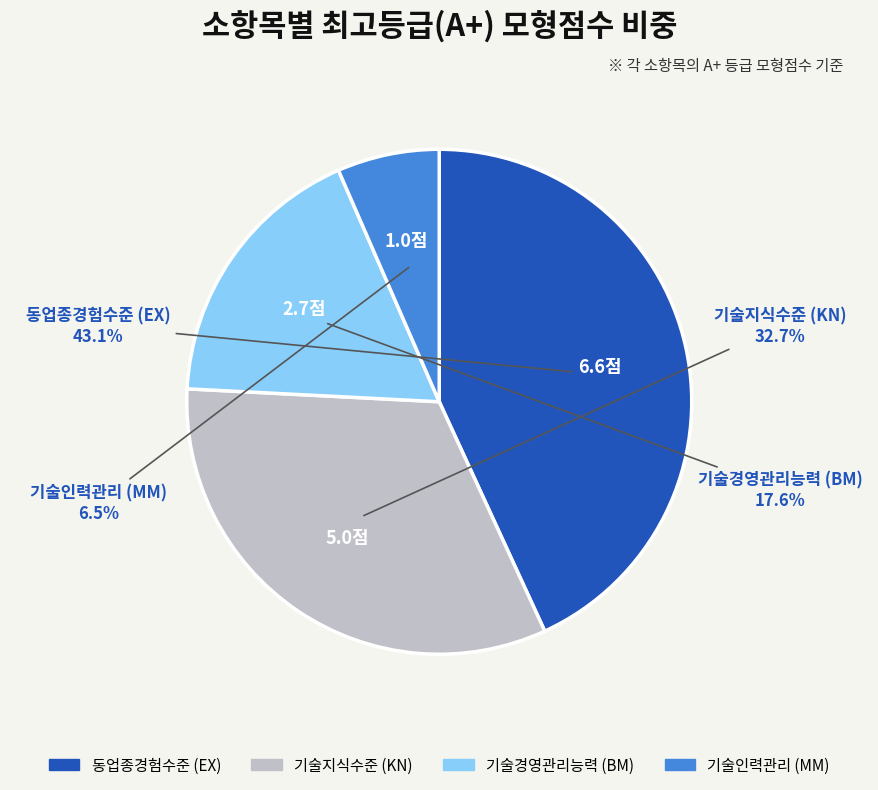

Between 기술인력관리 (MM) and 동업종경험수준 (EX), which is larger?

동업종경험수준 (EX)